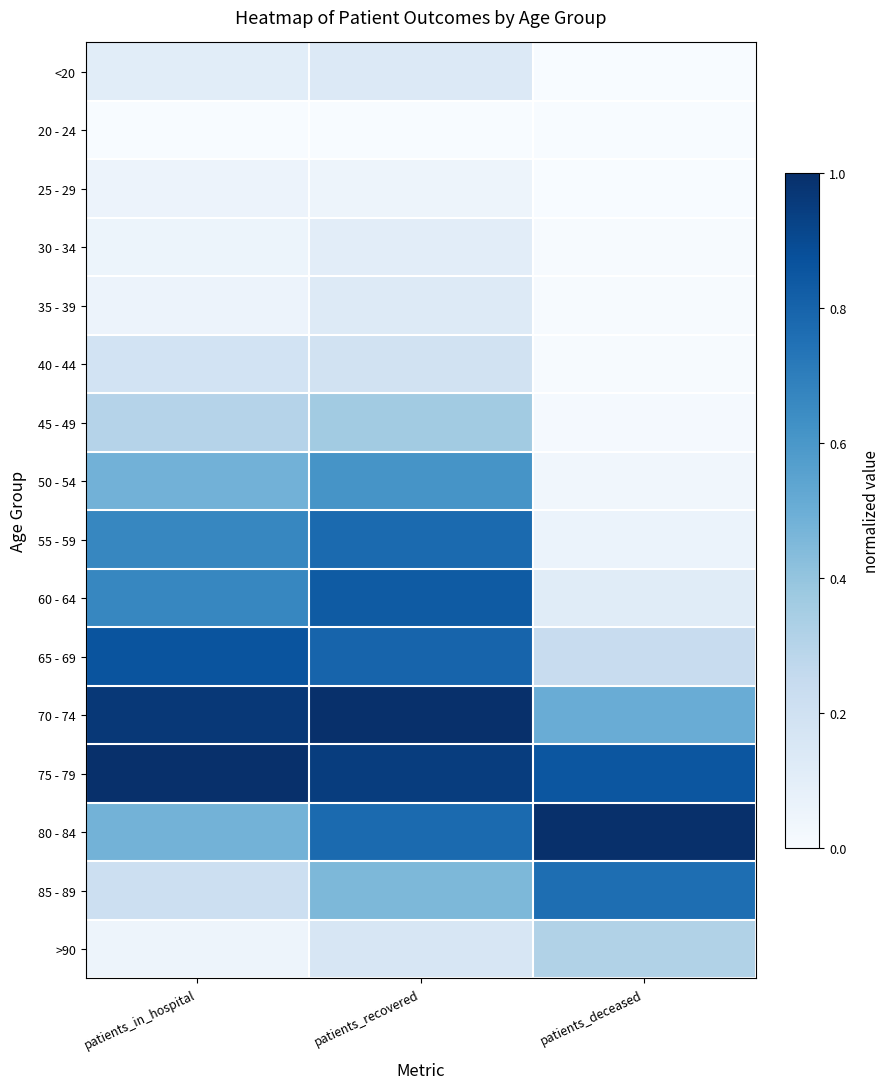

Reading right to left, what are all the values shown in this chart?

<20: patients_deceased=0.0	patients_recovered=0.1	patients_in_hospital=0.1
20 - 24: patients_deceased=0.0	patients_recovered=0.0	patients_in_hospital=0.0
25 - 29: patients_deceased=0.0	patients_recovered=0.1	patients_in_hospital=0.1
30 - 34: patients_deceased=0.0	patients_recovered=0.1	patients_in_hospital=0.1
35 - 39: patients_deceased=0.0	patients_recovered=0.1	patients_in_hospital=0.1
40 - 44: patients_deceased=0.0	patients_recovered=0.2	patients_in_hospital=0.2
45 - 49: patients_deceased=0.0	patients_recovered=0.4	patients_in_hospital=0.3
50 - 54: patients_deceased=0.0	patients_recovered=0.6	patients_in_hospital=0.5
55 - 59: patients_deceased=0.1	patients_recovered=0.8	patients_in_hospital=0.7
60 - 64: patients_deceased=0.1	patients_recovered=0.8	patients_in_hospital=0.7
65 - 69: patients_deceased=0.2	patients_recovered=0.8	patients_in_hospital=0.9
70 - 74: patients_deceased=0.5	patients_recovered=1.0	patients_in_hospital=1.0
75 - 79: patients_deceased=0.9	patients_recovered=0.9	patients_in_hospital=1.0
80 - 84: patients_deceased=1.0	patients_recovered=0.8	patients_in_hospital=0.5
85 - 89: patients_deceased=0.8	patients_recovered=0.5	patients_in_hospital=0.2
>90: patients_deceased=0.3	patients_recovered=0.2	patients_in_hospital=0.1